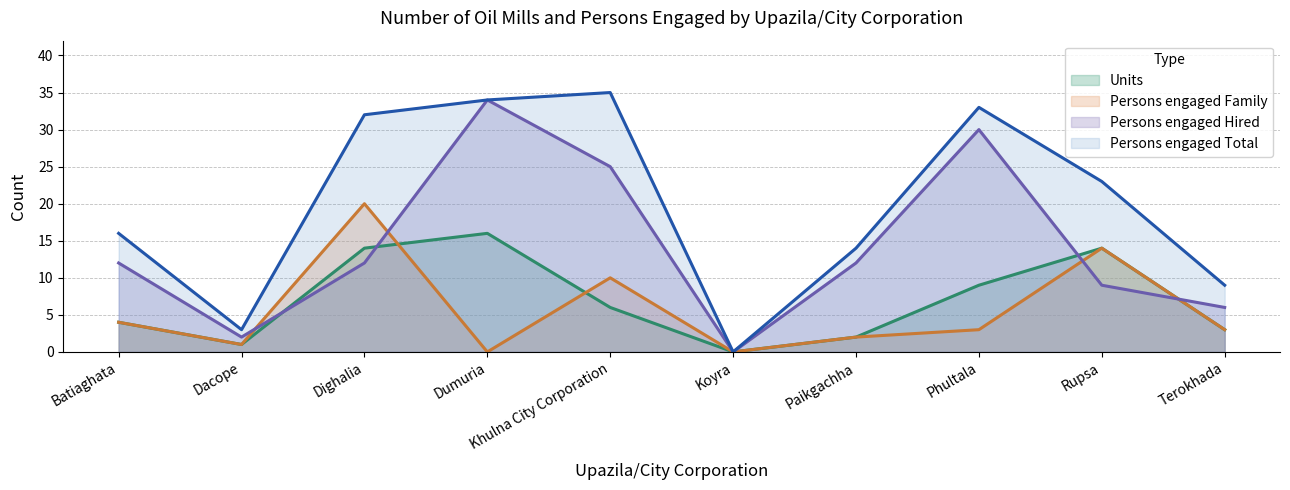

At which category does the chart reach its minimum across all series?

Koyra